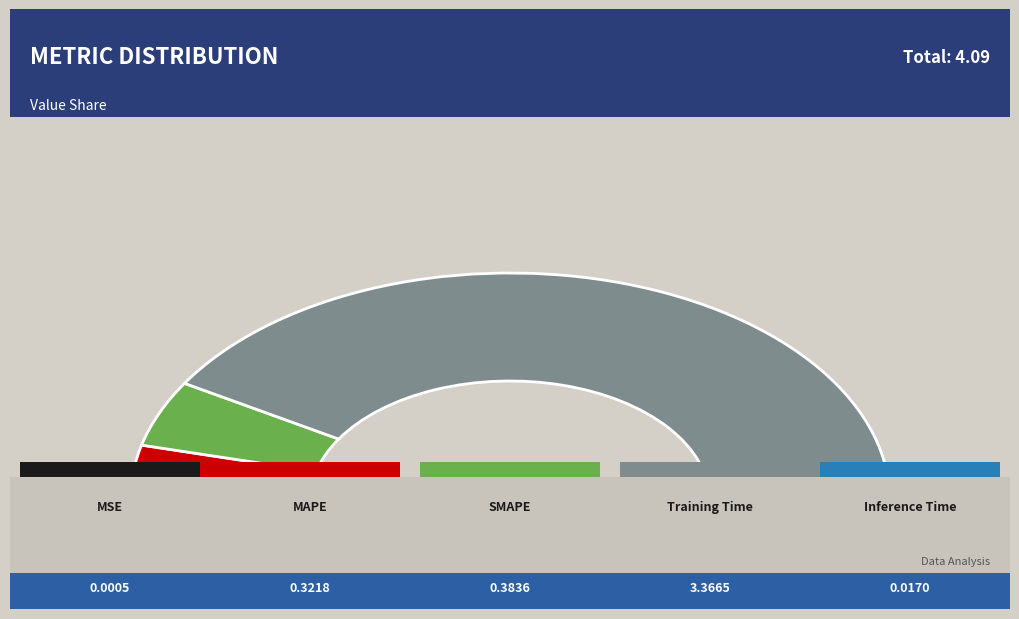

How many slices are in this pie chart?

5